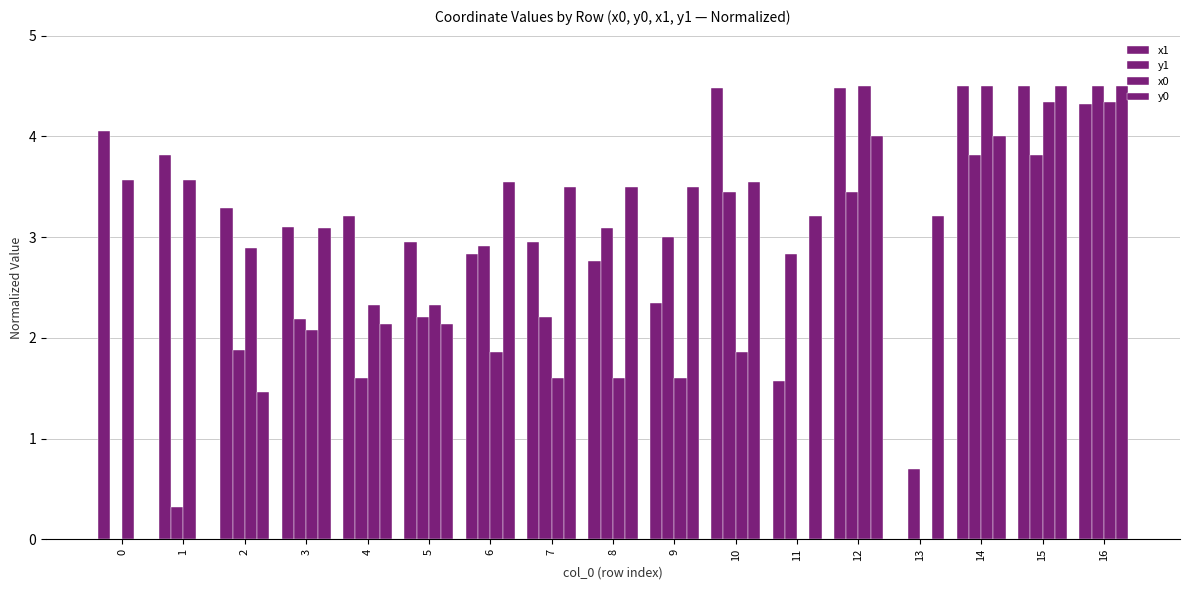

Which series changed the most between 7 and 11?

x0